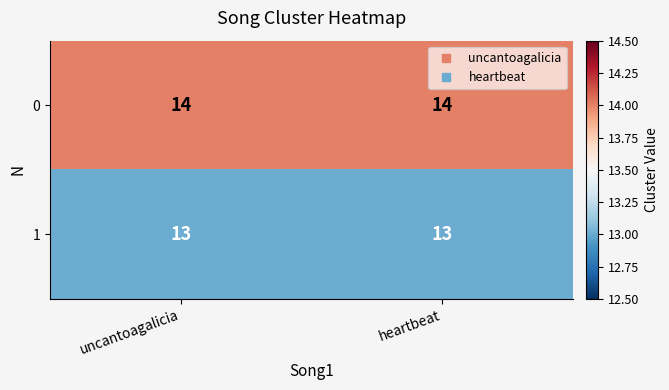

What is the difference between the highest and lowest values at uncantoagalicia?

1